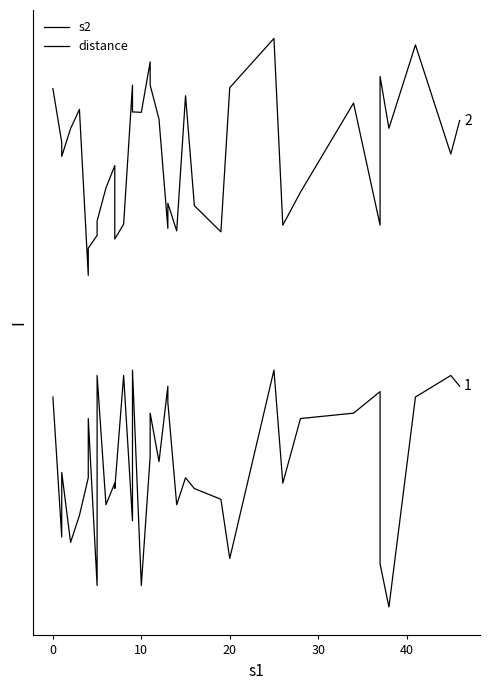

How many positive values does the s2 series have?

35